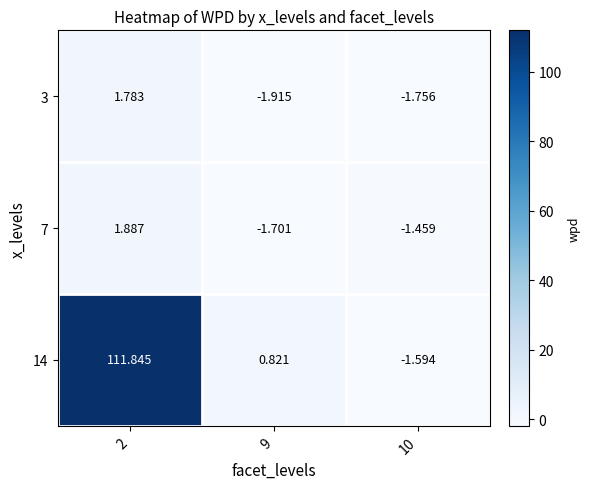

At which category is the sum across all series the highest?

2